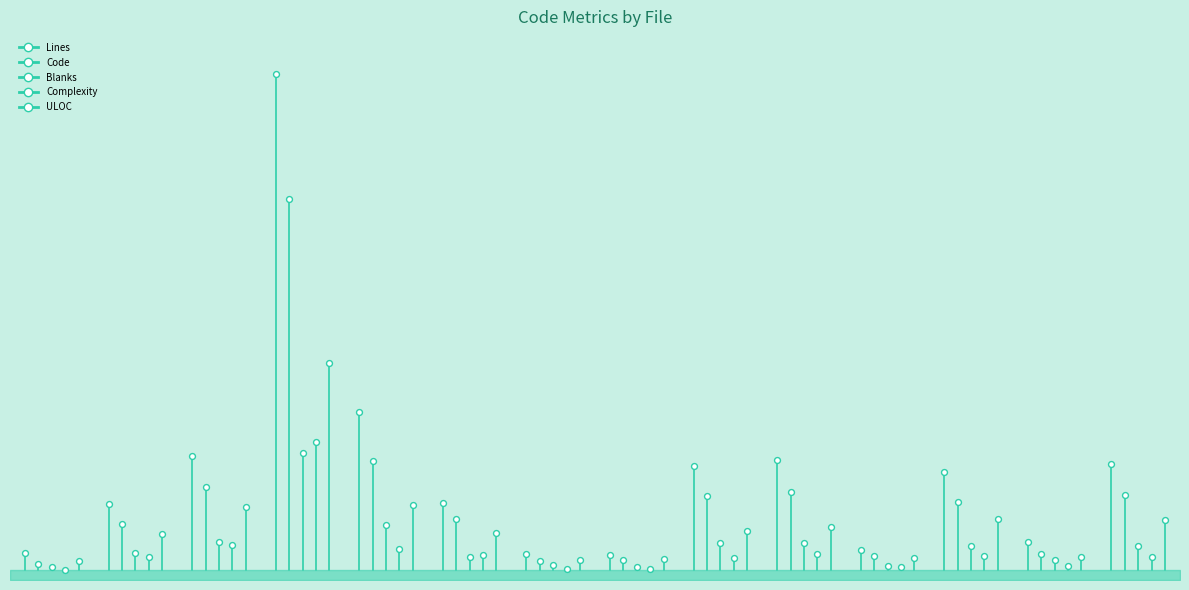

Which series has the widest spread of Y values?

Lines